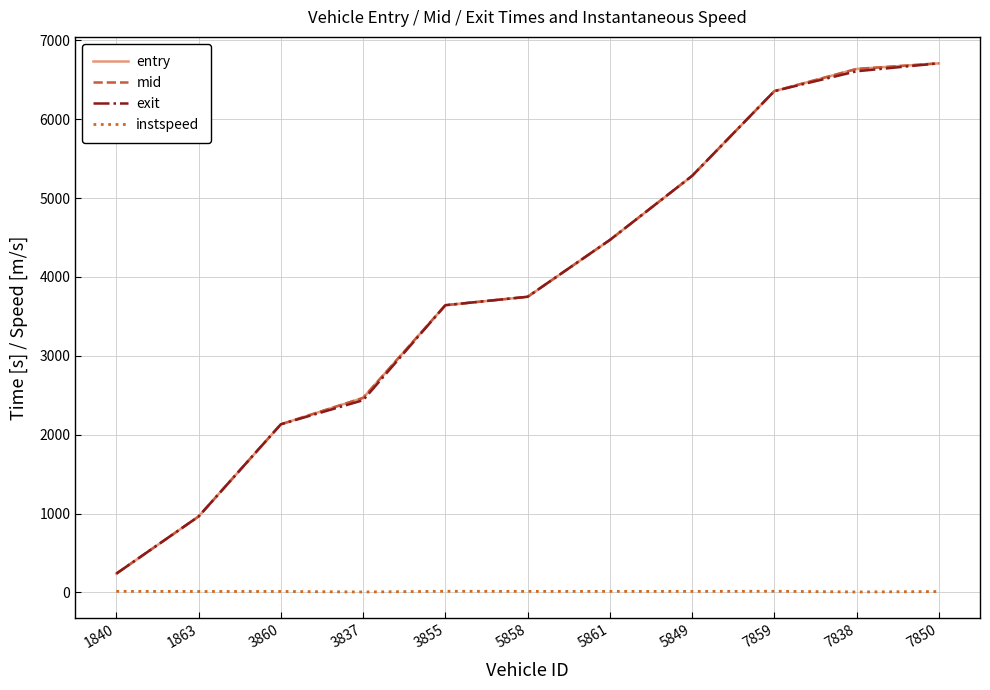

How many values in the instspeed series exceed 12?

6